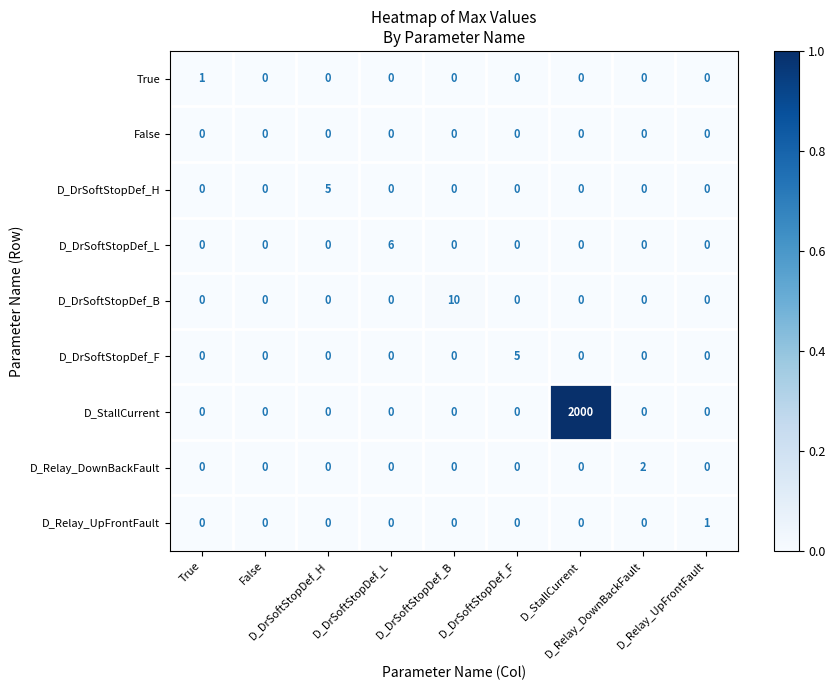

What is the greatest value displayed?

2000